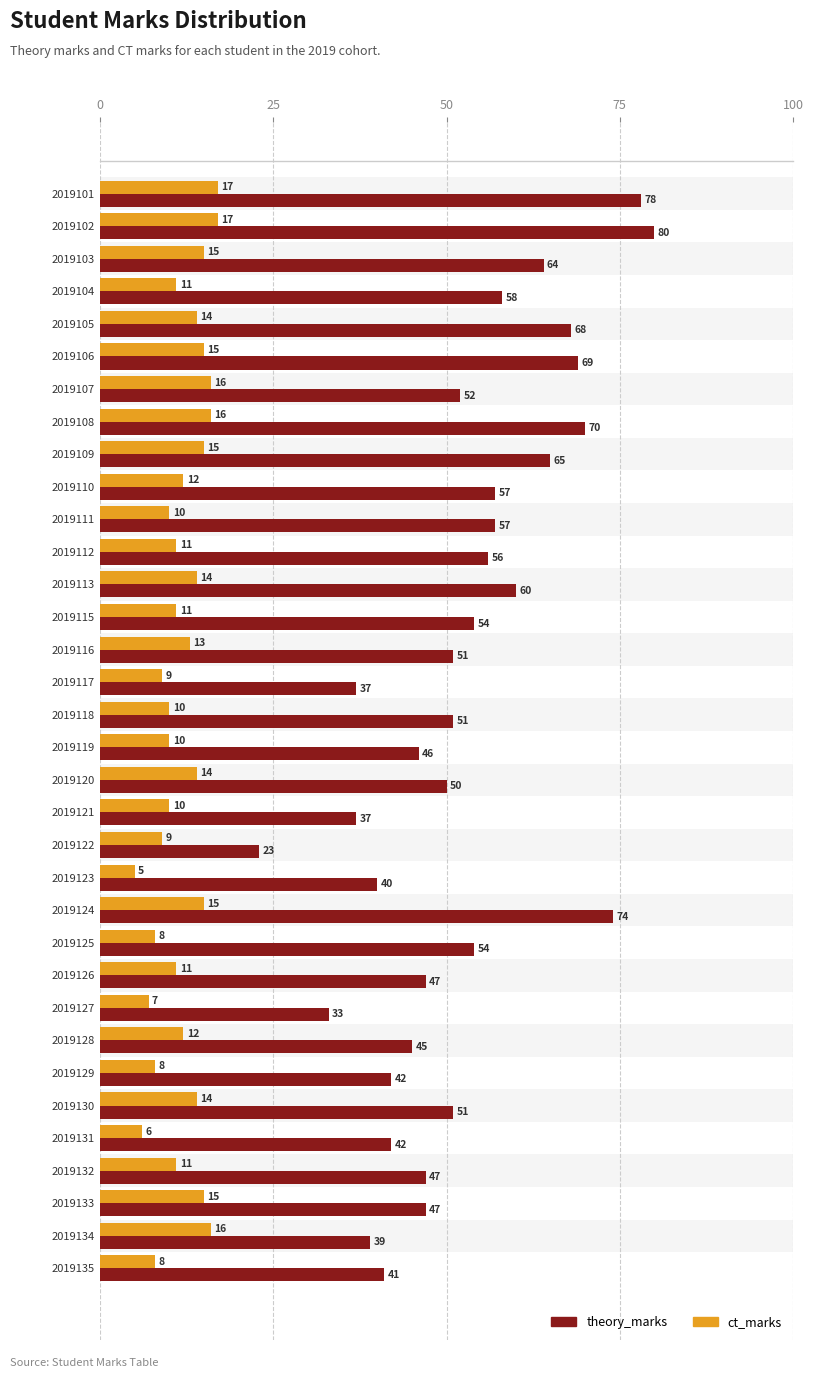

What is the sum of all ct_marks values?

405